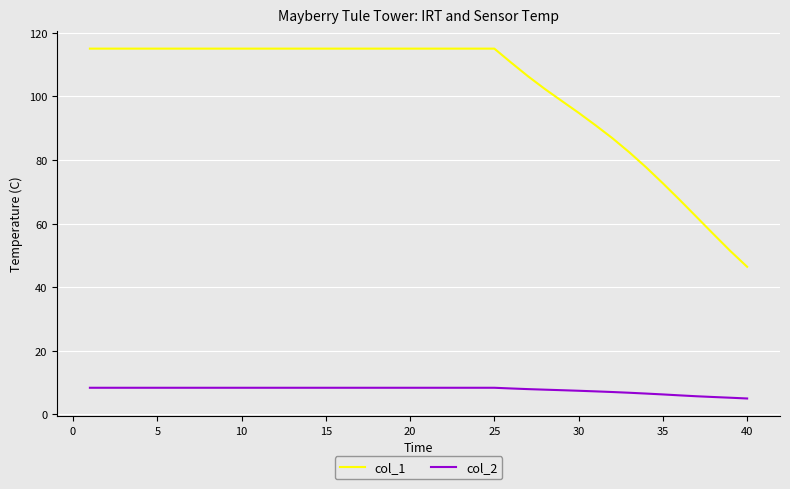

How many distinct data groups are displayed?

2